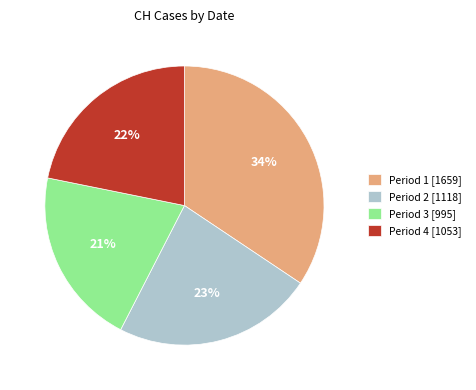

How many segments does this pie chart have?

4